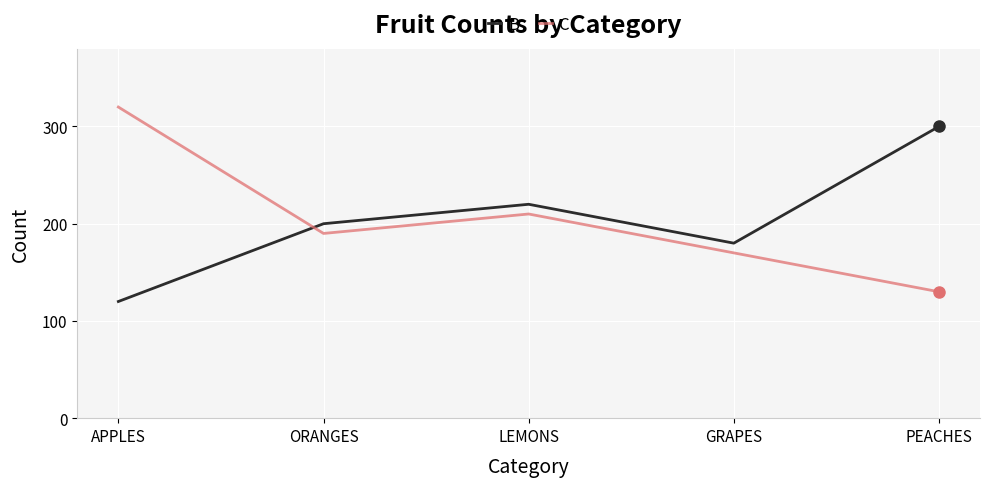

At which category is the sum across all series the highest?

APPLES